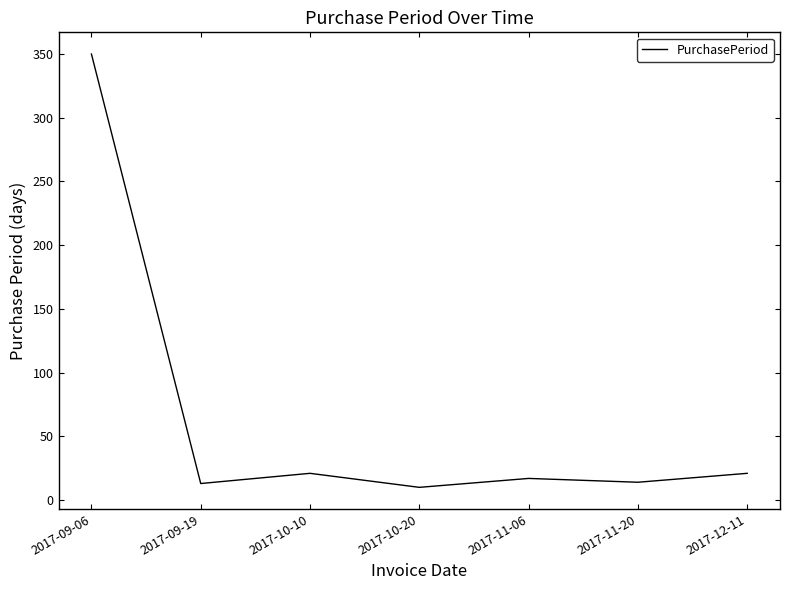

True or false: the data shows 33 at 2017-10-10.

False